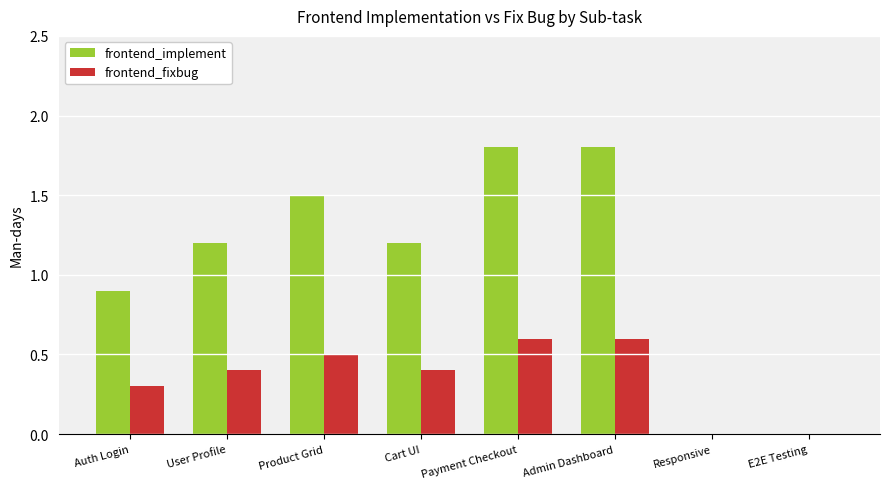

Reading left to right, extract all data points from this chart.

frontend_implement: Auth Login=0.9	User Profile=1.2	Product Grid=1.5	Cart UI=1.2	Payment Checkout=1.8	Admin Dashboard=1.8	Responsive=0.0	E2E Testing=0.0
frontend_fixbug: Auth Login=0.3	User Profile=0.4	Product Grid=0.5	Cart UI=0.4	Payment Checkout=0.6	Admin Dashboard=0.6	Responsive=0.0	E2E Testing=0.0